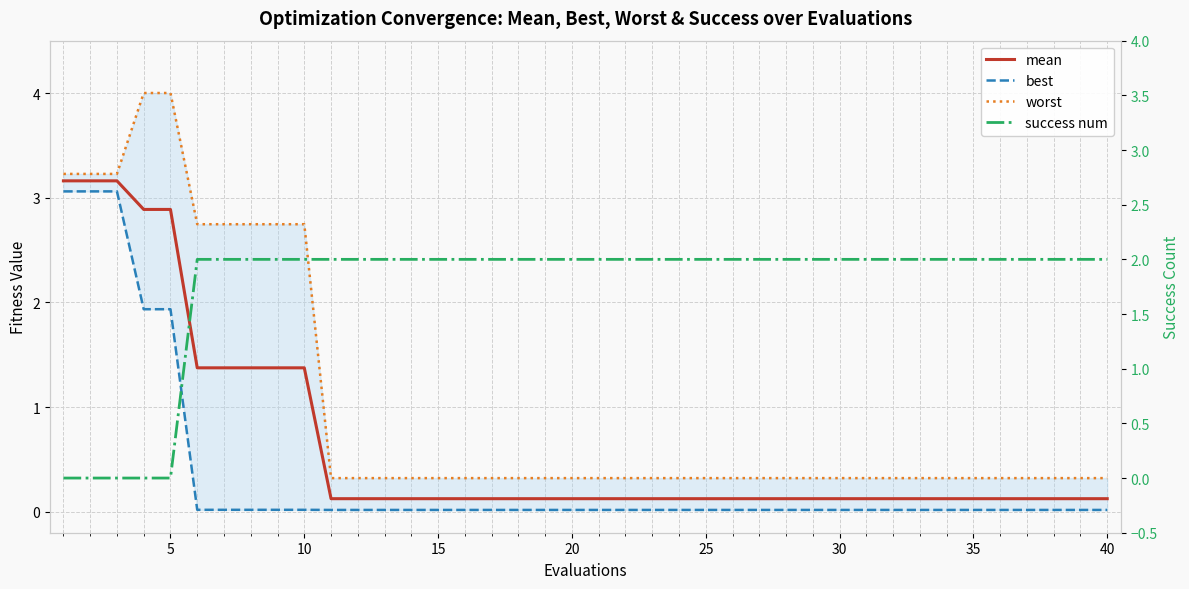

What is the highest value of the worst series?

4.0